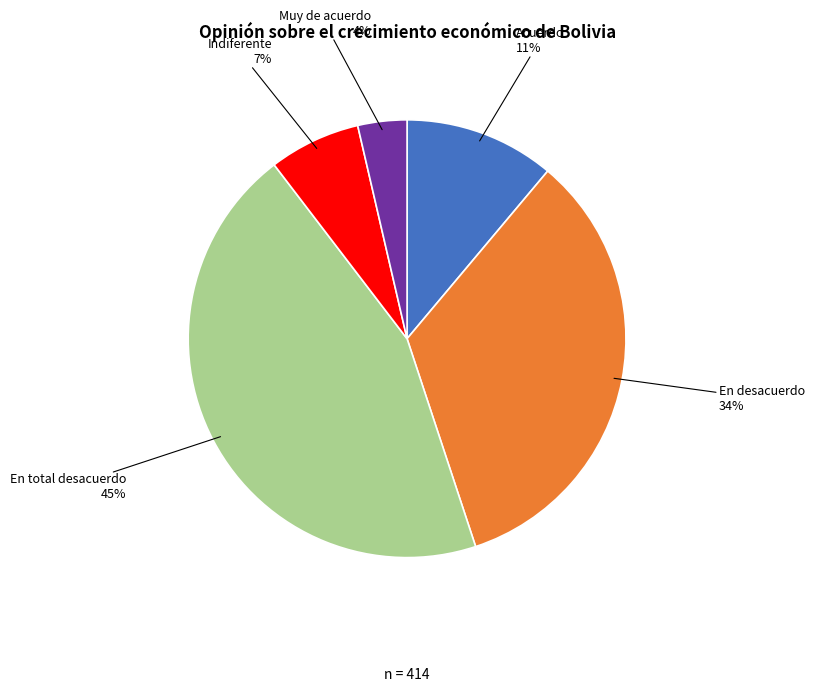

Is Indiferente the majority of the pie?

No